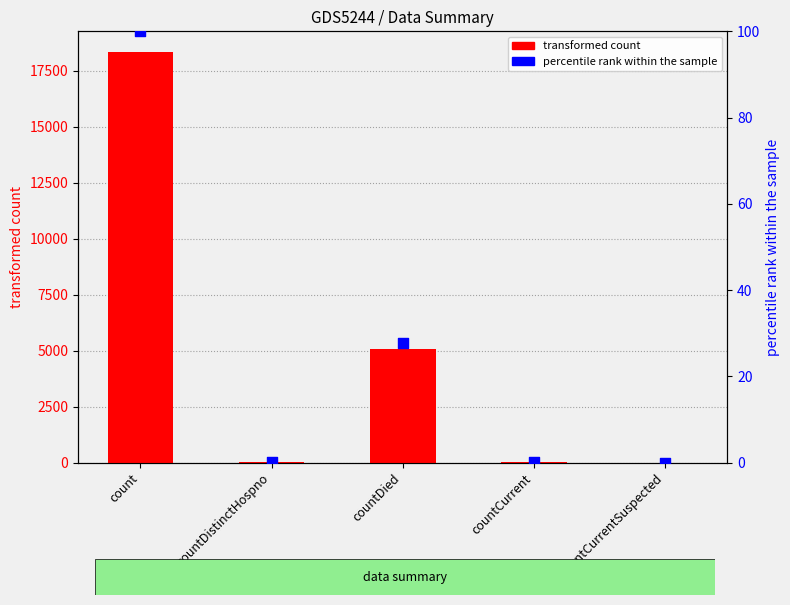

At how many categories does at least one series exceed 5746?

1